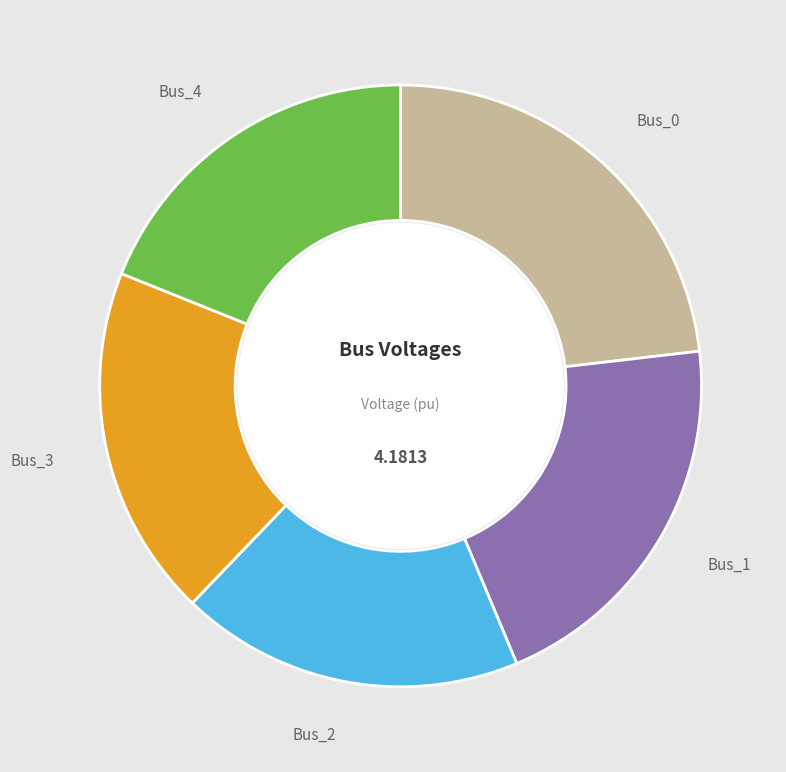

Count the number of slices in the pie.

5